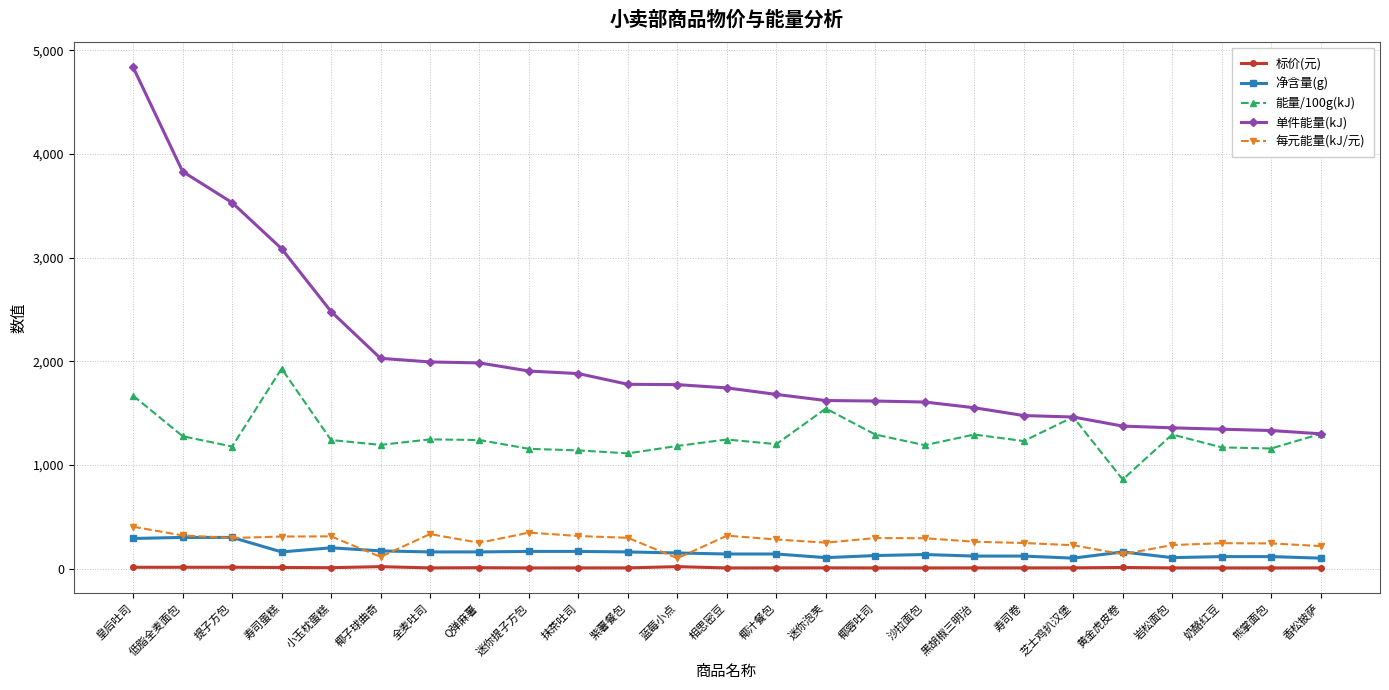

The value of 单件能量(kJ) at 迷你泡芙 is 509.8. True or false?

False